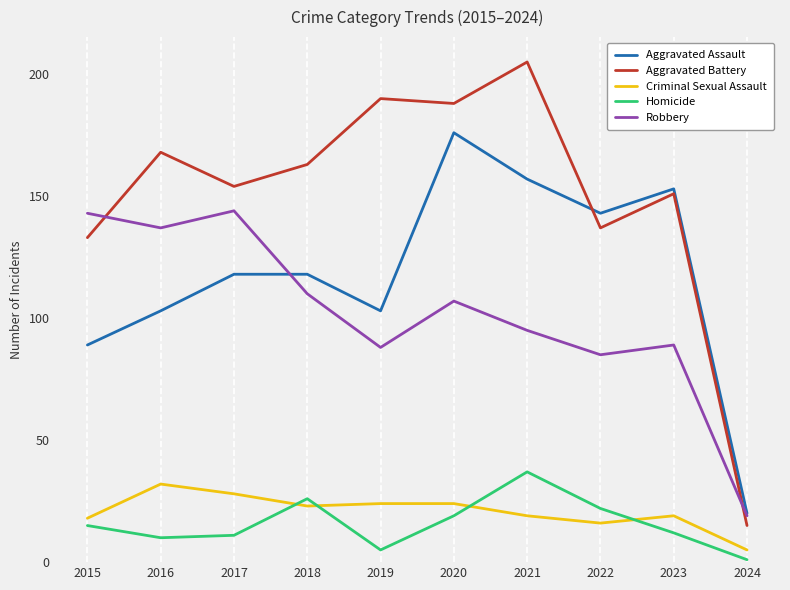

Between 2019 and 2020, which series saw the biggest shift?

Aggravated Assault